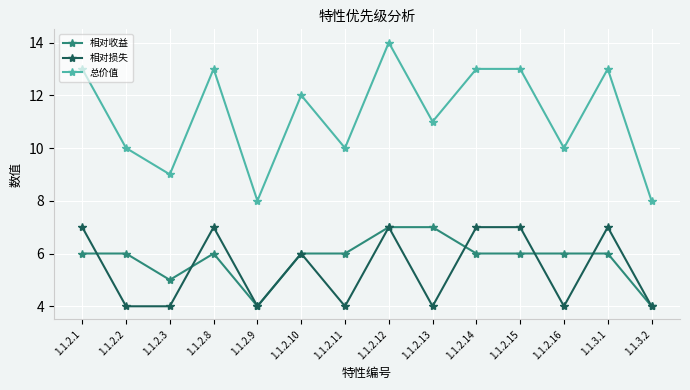

Between 1.1.2.1 and 1.1.2.13, which series saw the biggest shift?

相对损失